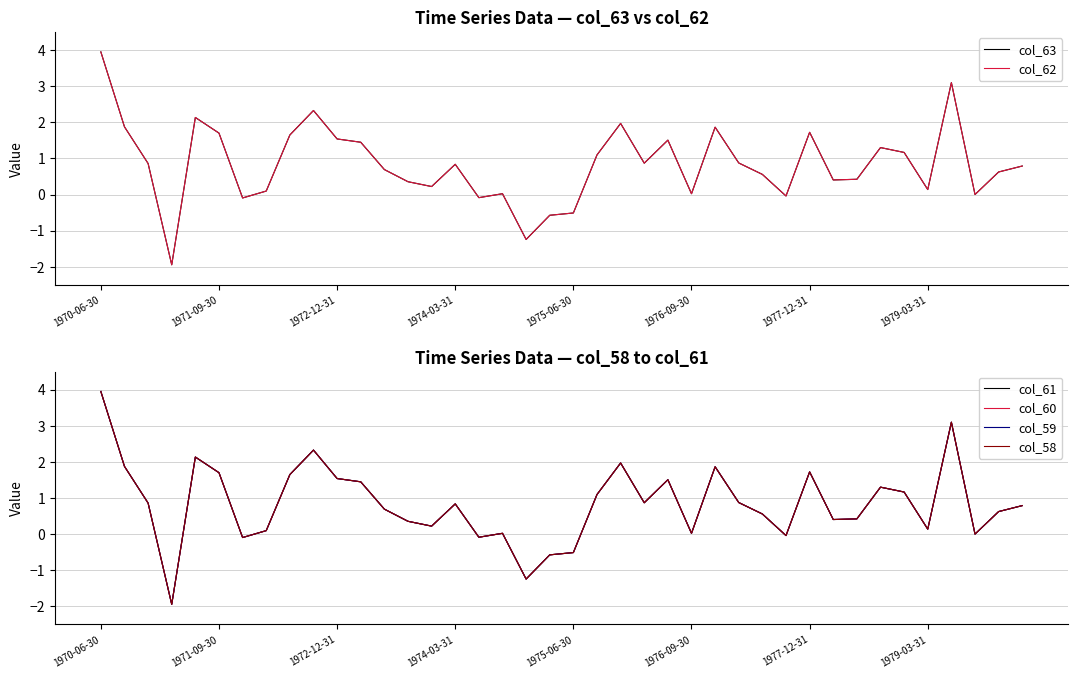

What are all the series names shown in the legend?

col_63, col_62, col_61, col_60, col_59, col_58